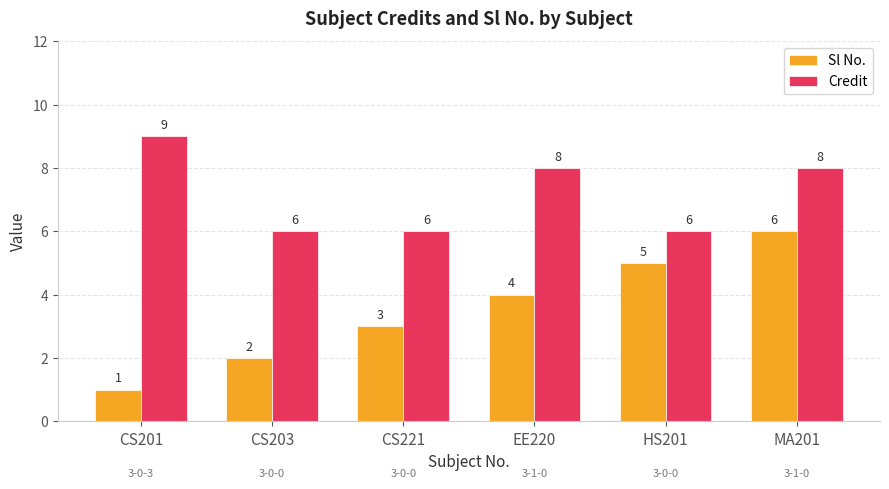

What position from the right is EE220?

3